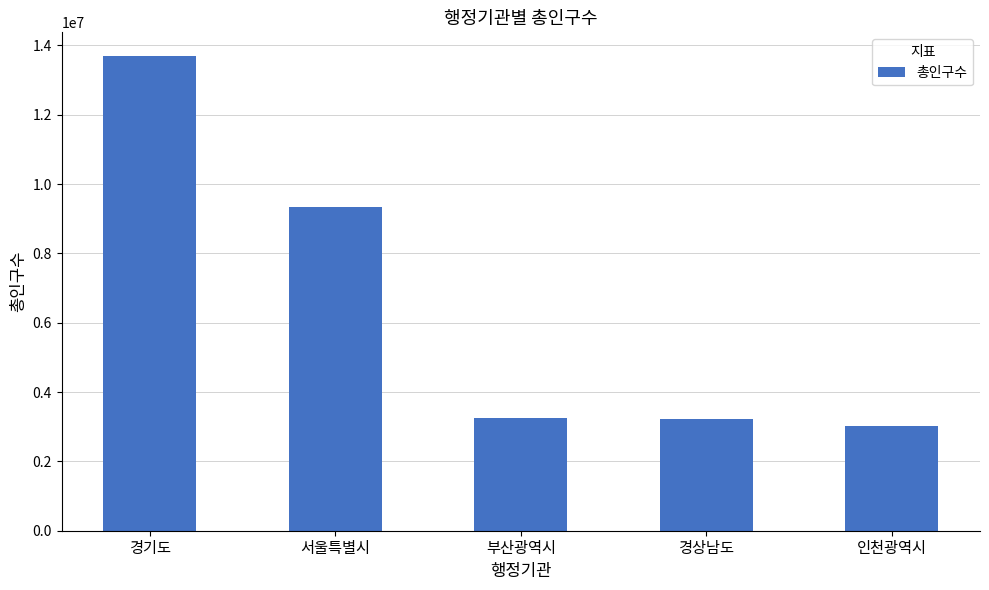

How many series are shown in this chart?

1